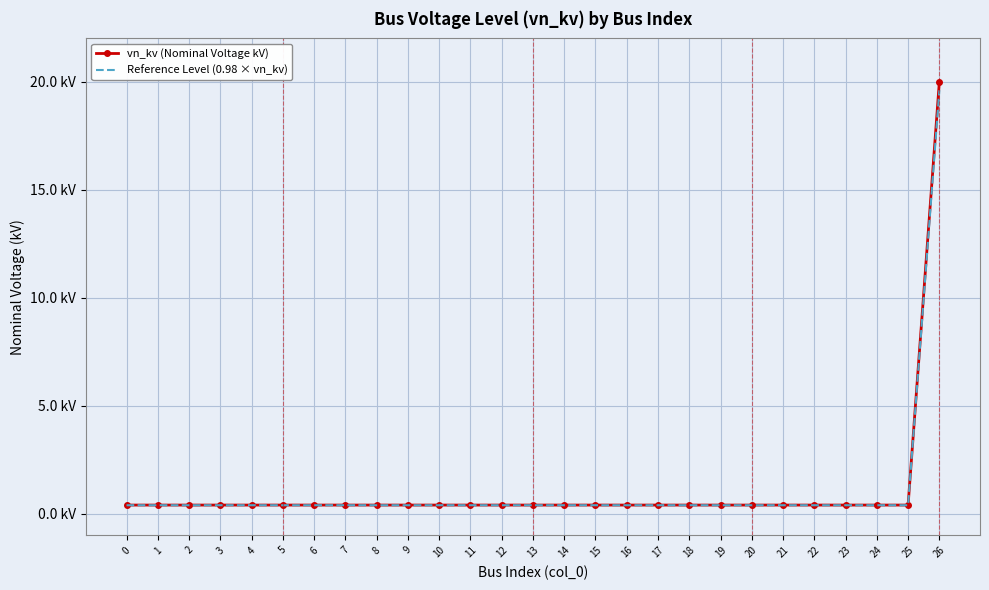

What is the value of the Reference Level (0.98 × vn_kv) point at the 21st from the left?

0.4